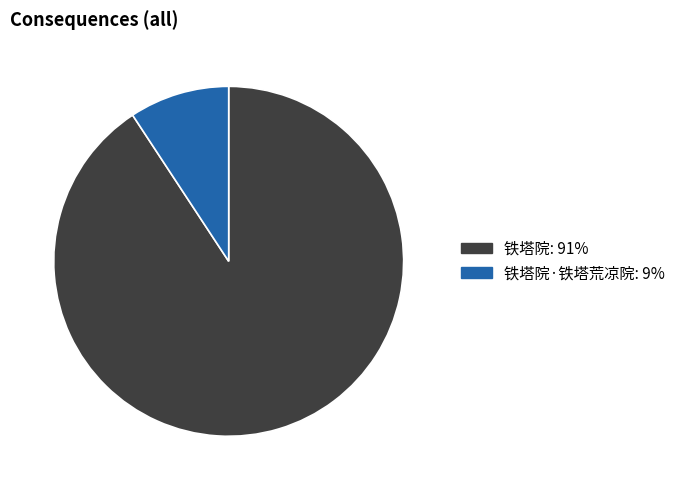

Is there a majority slice in this chart?

Yes